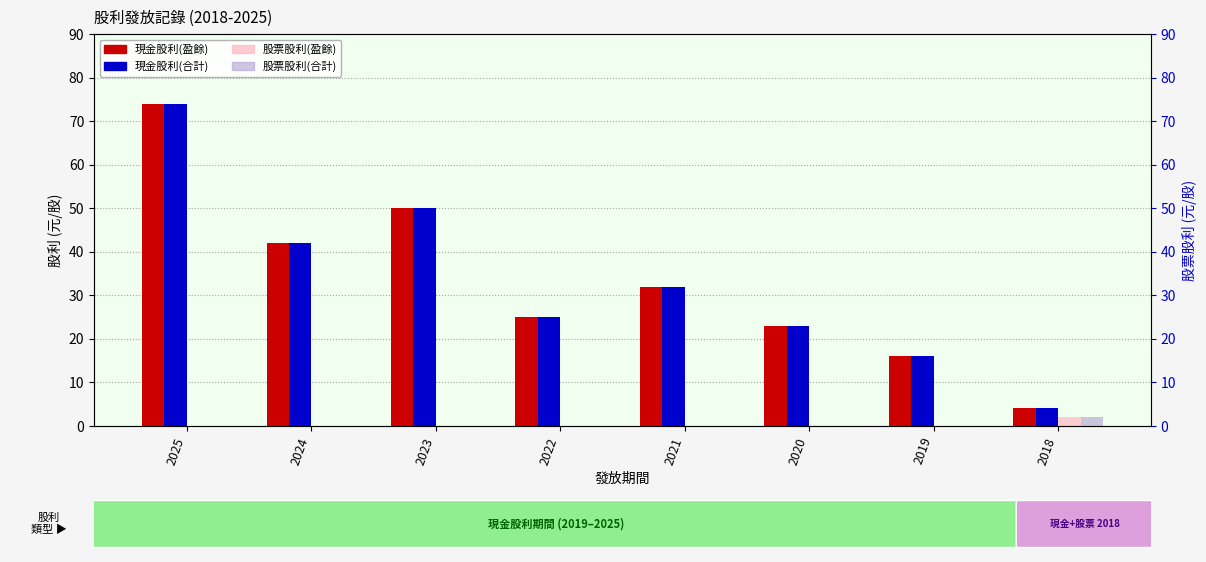

What is the sum of the 現金股利(盈餘) values at 2020 and 2023?

73.0